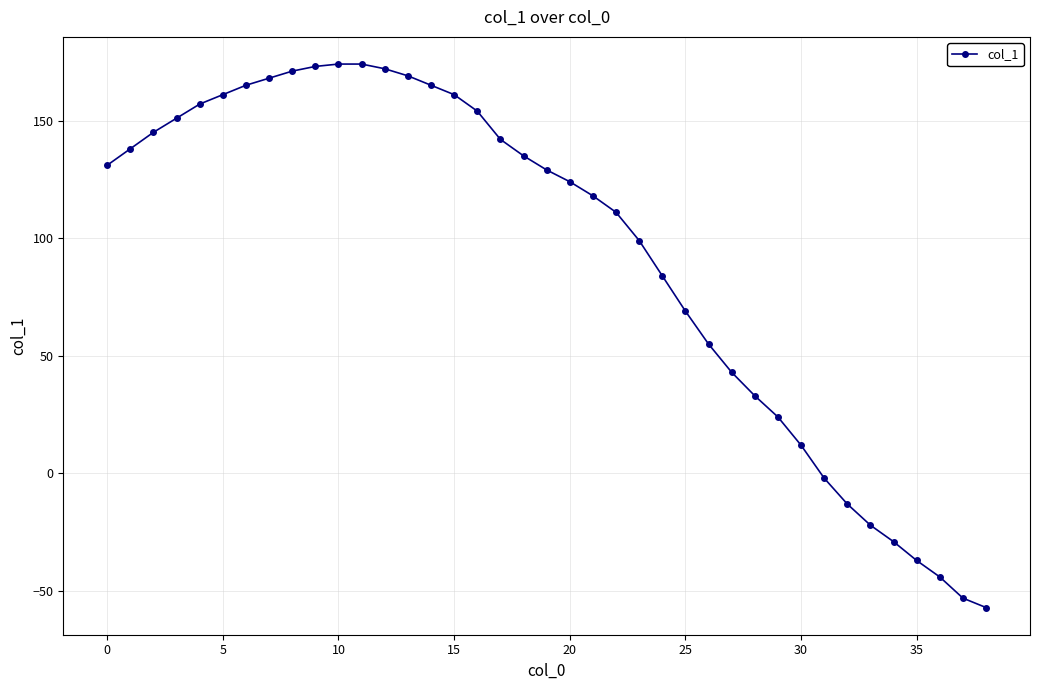

What is the average value?

94